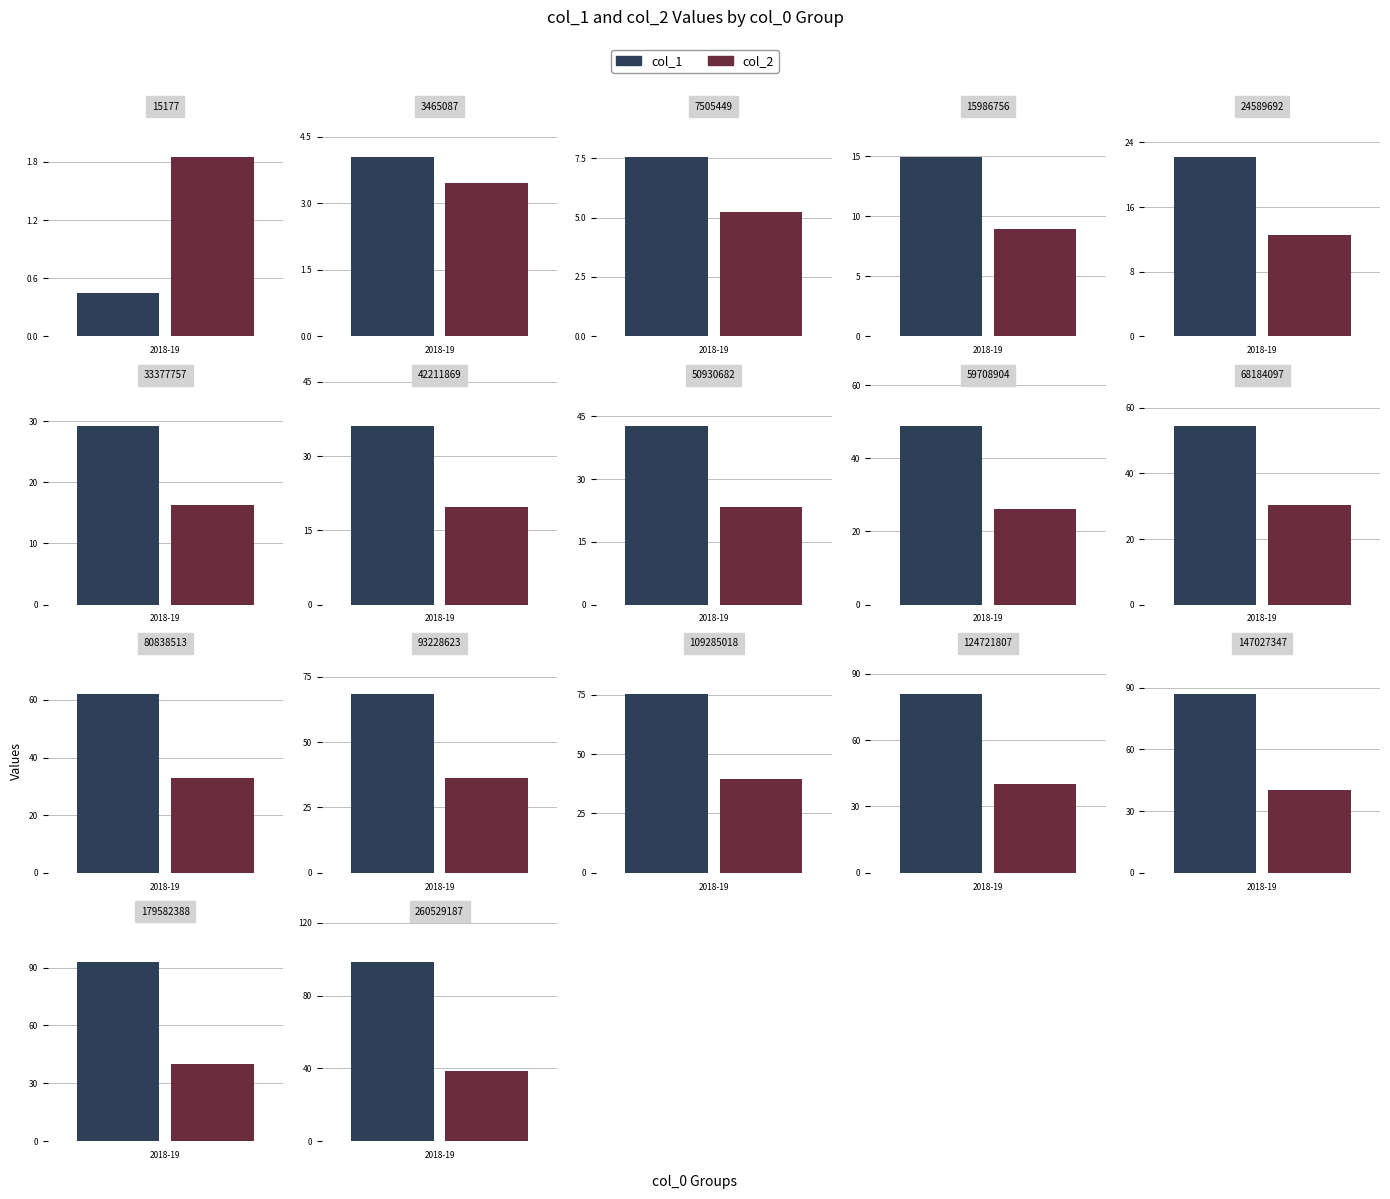

Where is col_1 nearest to the value 49?

59708904